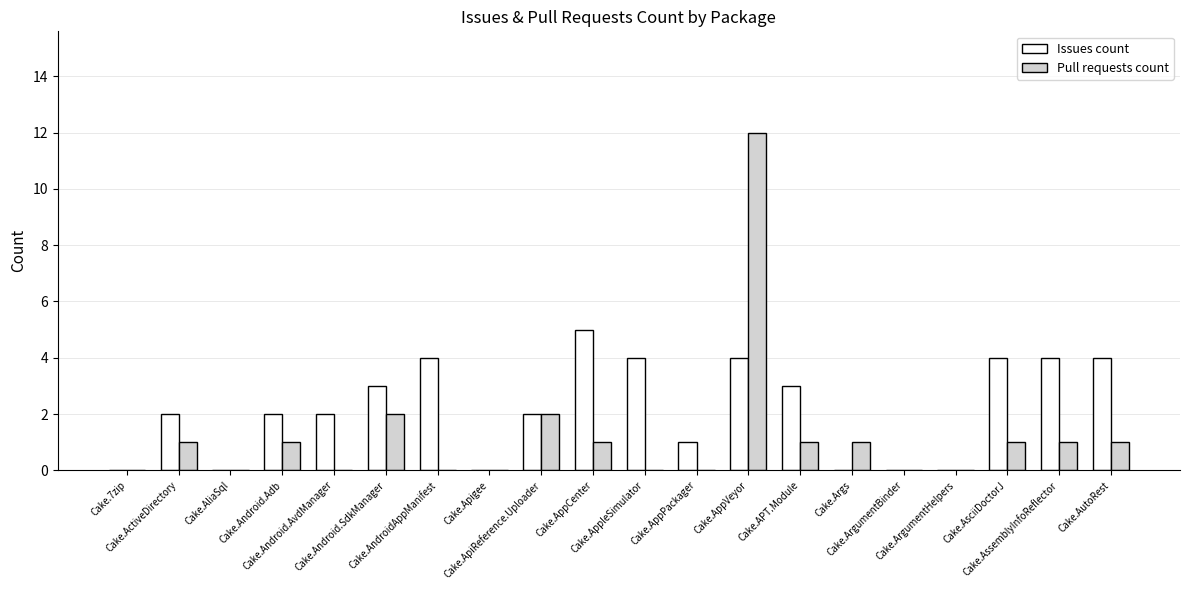

What is the maximum value for Pull requests count?

12